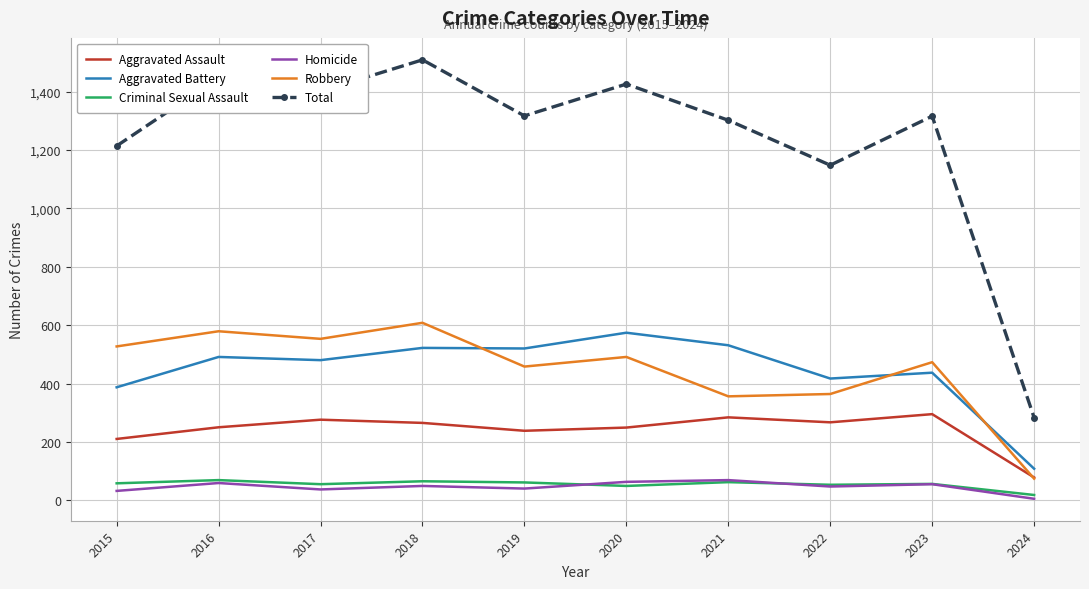

True or false: Total has a value of 539 at 2022.

False